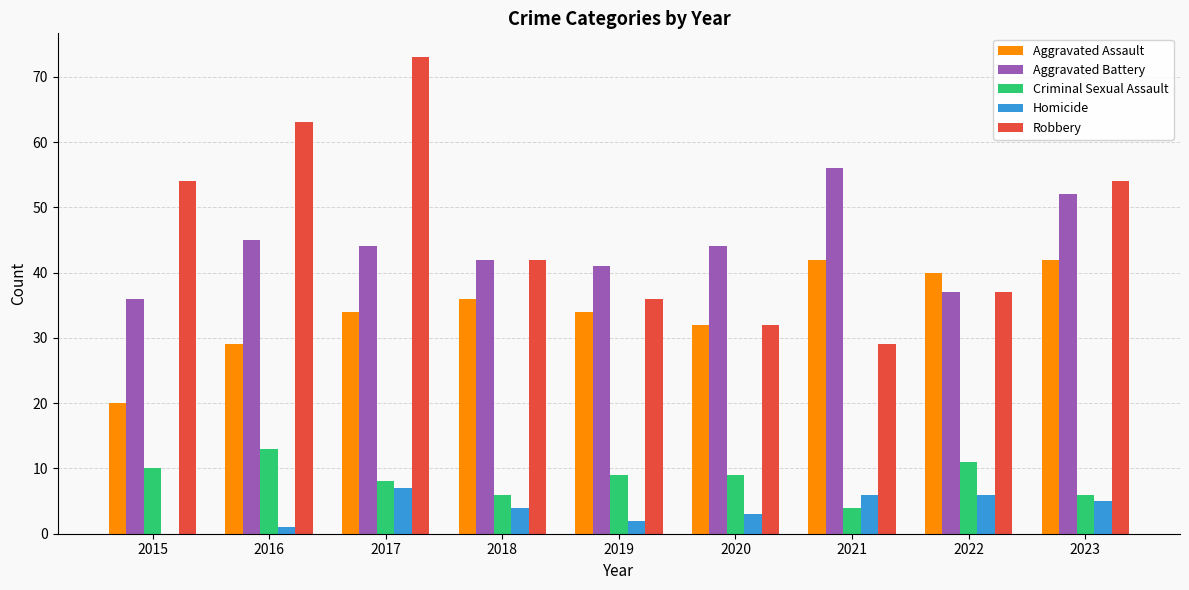

Which series changed the most between 2016 and 2018?

Robbery